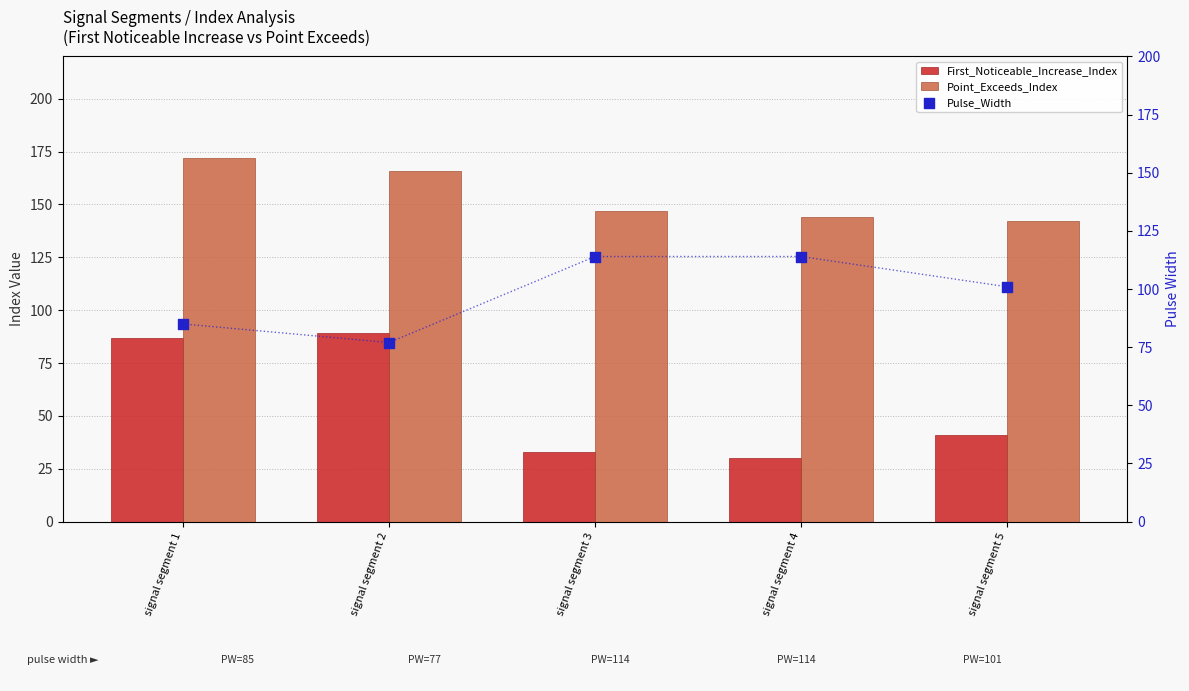

What are all the series names shown in the legend?

First_Noticeable_Increase_Index, Point_Exceeds_Index, Pulse_Width